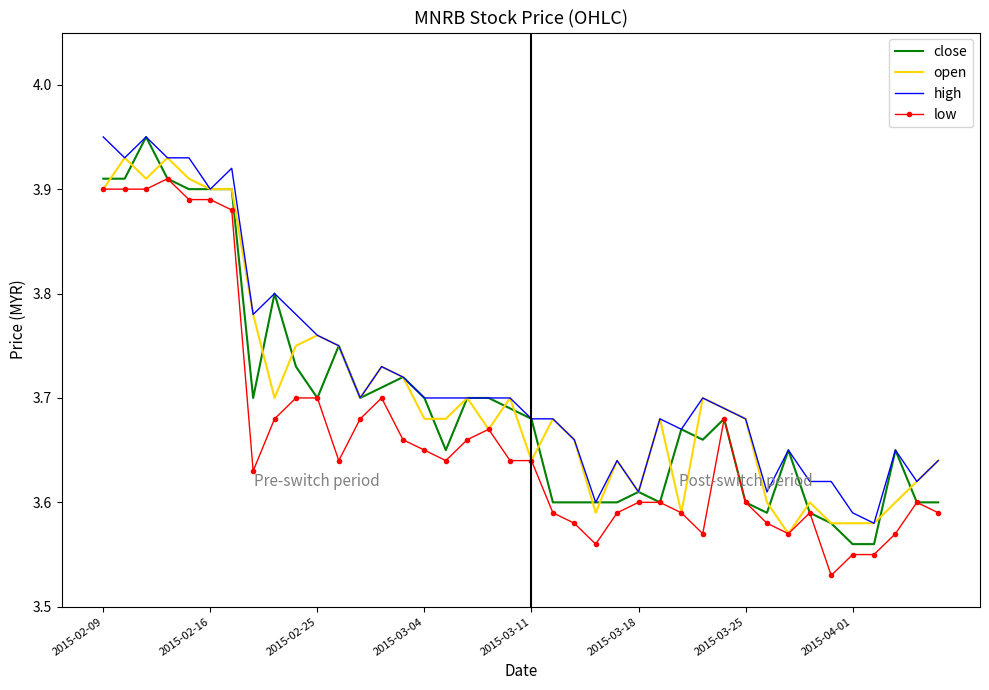

What are all the series names shown in the legend?

close, open, high, low